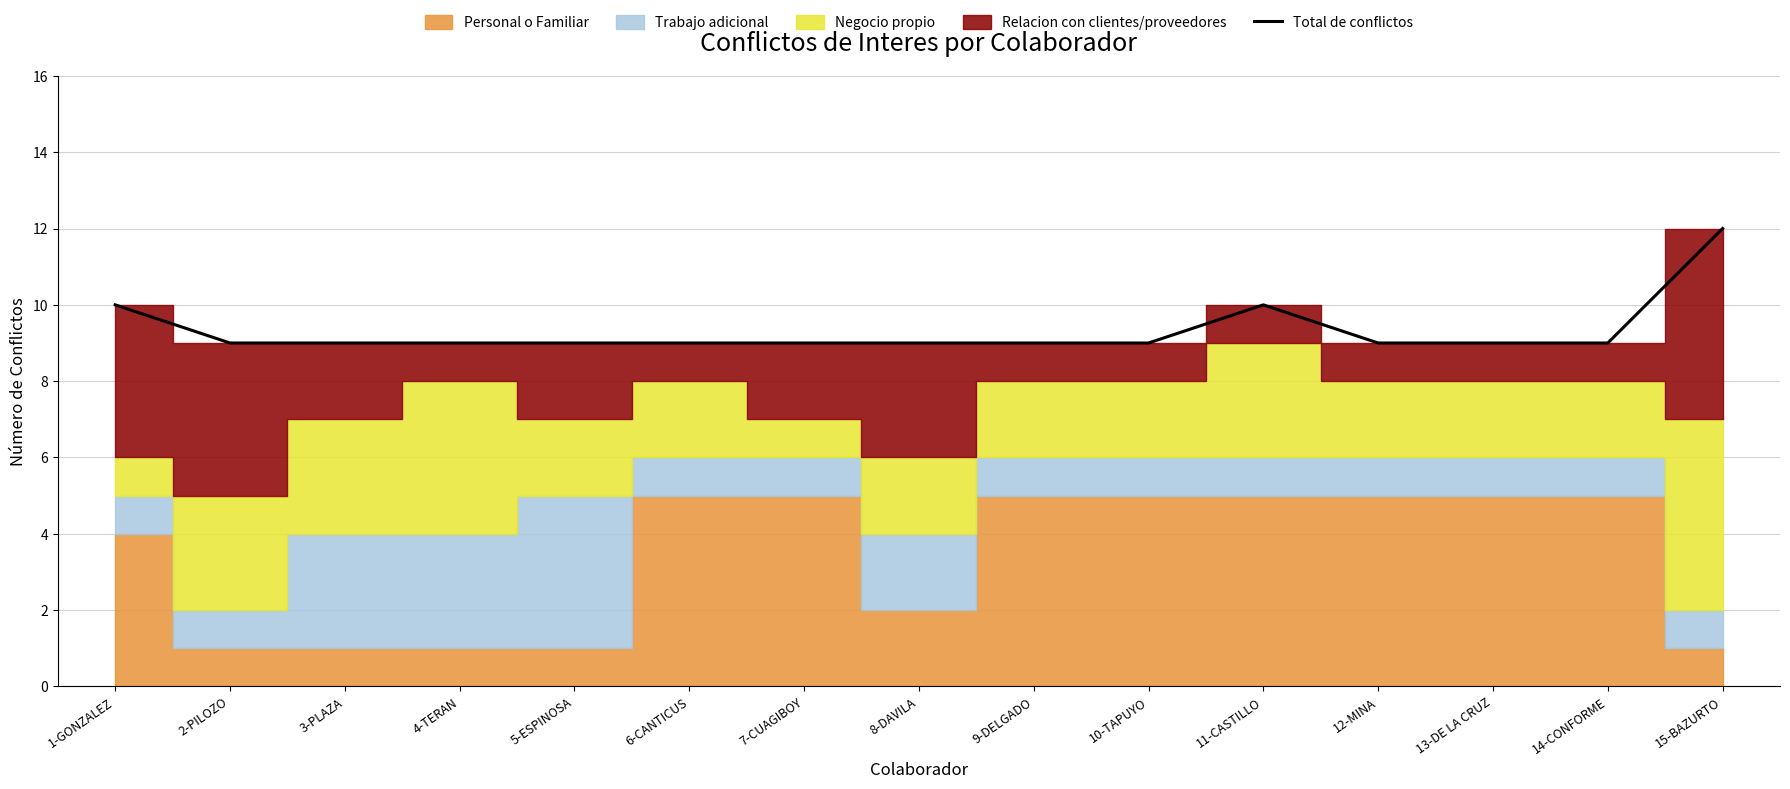

At which label is the value closest to 10?

1-GONZALEZ